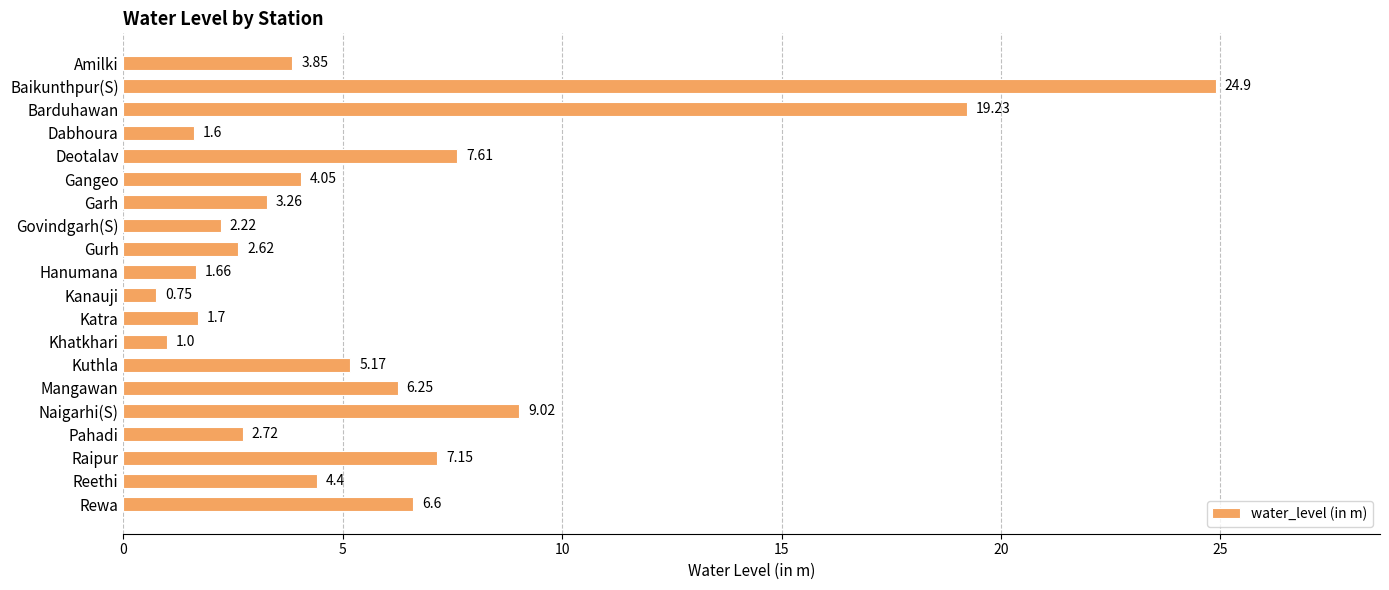

At which label is the value closest to 12?

Naigarhi(S)